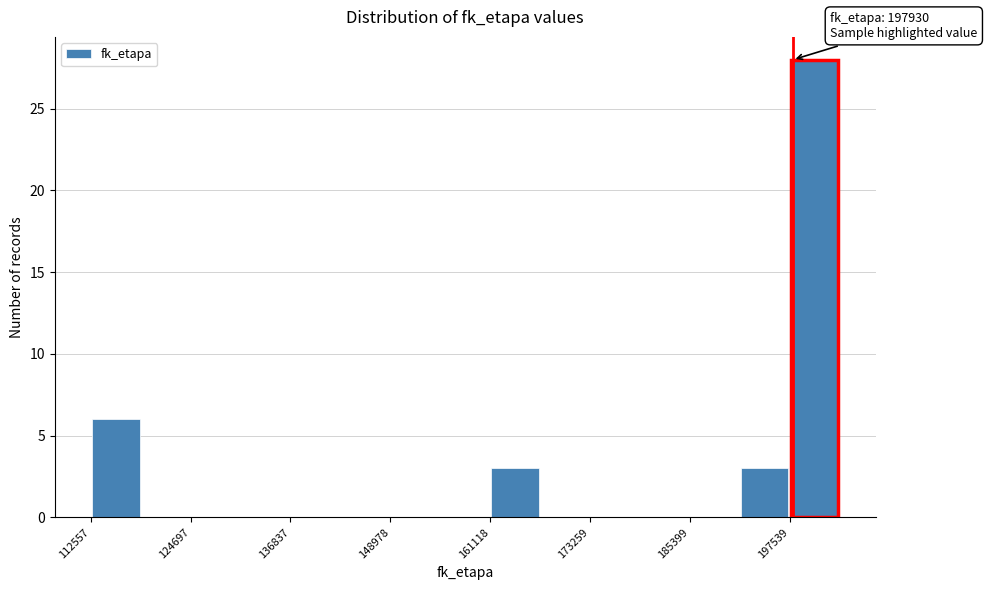

Around what value on the x-axis is the tallest bar? Give the approximate position of its centre, as read against the axis.

200000